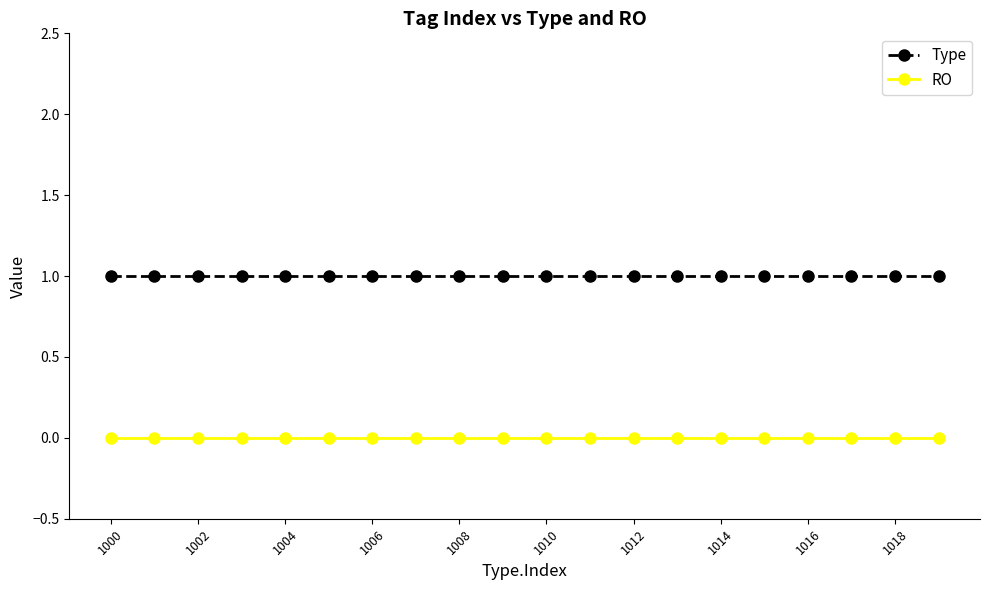

List the series in order of their overall mean, lowest first.

RO, Type